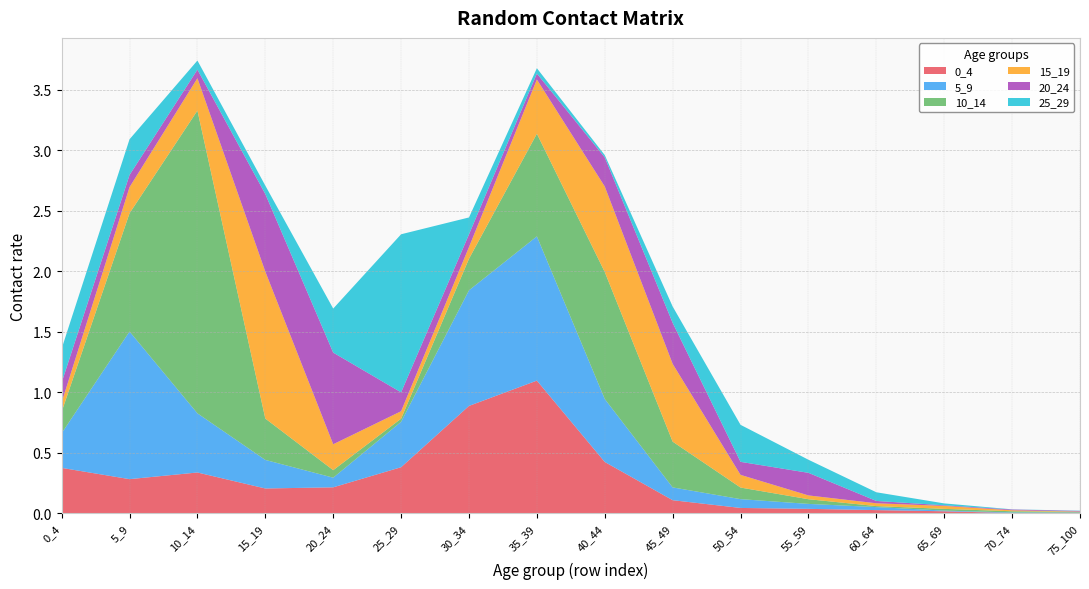

Reading left to right, transcribe all the data shown in this chart.

0_4: 0_4=0.4	5_9=0.3	10_14=0.3	15_19=0.2	20_24=0.2	25_29=0.4	30_34=0.9	35_39=1.1	40_44=0.4	45_49=0.1	50_54=0.0	55_59=0.0	60_64=0.0	65_69=0.0	70_74=0.0	75_100=0.0
5_9: 0_4=0.3	5_9=1.2	10_14=0.5	15_19=0.2	20_24=0.1	25_29=0.4	30_34=1.0	35_39=1.2	40_44=0.5	45_49=0.1	50_54=0.1	55_59=0.0	60_64=0.0	65_69=0.0	70_74=0.0	75_100=0.0
10_14: 0_4=0.2	5_9=1.0	10_14=2.5	15_19=0.3	20_24=0.1	25_29=0.0	30_34=0.3	35_39=0.8	40_44=1.0	45_49=0.4	50_54=0.1	55_59=0.0	60_64=0.0	65_69=0.0	70_74=0.0	75_100=0.0
15_19: 0_4=0.1	5_9=0.2	10_14=0.3	15_19=1.2	20_24=0.2	25_29=0.1	30_34=0.1	35_39=0.4	40_44=0.7	45_49=0.6	50_54=0.1	55_59=0.0	60_64=0.0	65_69=0.0	70_74=0.0	75_100=0.0
20_24: 0_4=0.2	5_9=0.1	10_14=0.1	15_19=0.6	20_24=0.8	25_29=0.2	30_34=0.1	35_39=0.0	40_44=0.2	45_49=0.3	50_54=0.1	55_59=0.2	60_64=0.0	65_69=0.0	70_74=0.0	75_100=0.0
25_29: 0_4=0.3	5_9=0.3	10_14=0.1	15_19=0.1	20_24=0.4	25_29=1.3	30_34=0.1	35_39=0.0	40_44=0.0	45_49=0.1	50_54=0.3	55_59=0.1	60_64=0.1	65_69=0.0	70_74=0.0	75_100=0.0